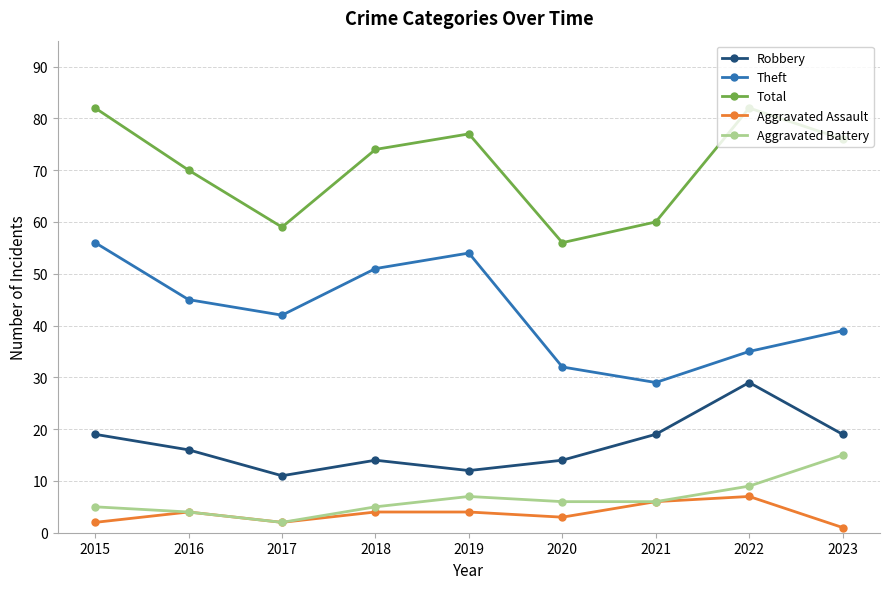

How many lines are shown in the chart?

5